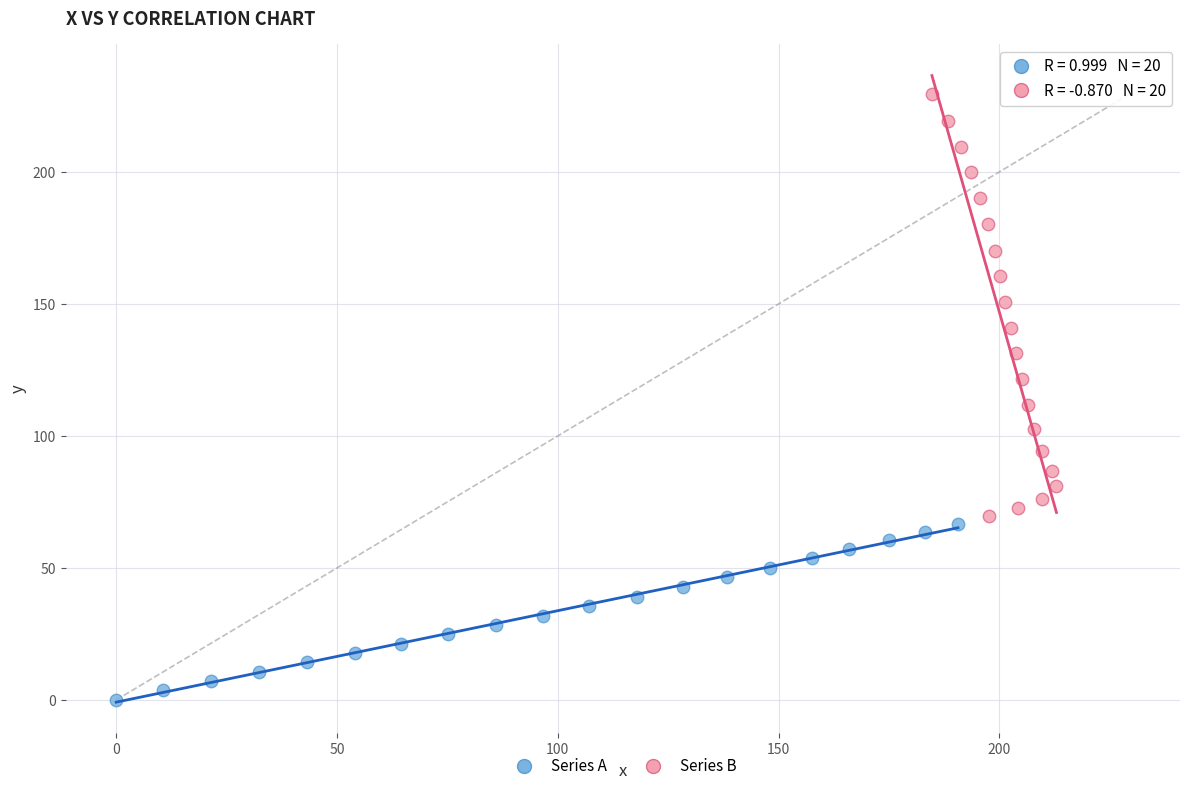

Which series contains the highest Y value?

Series B